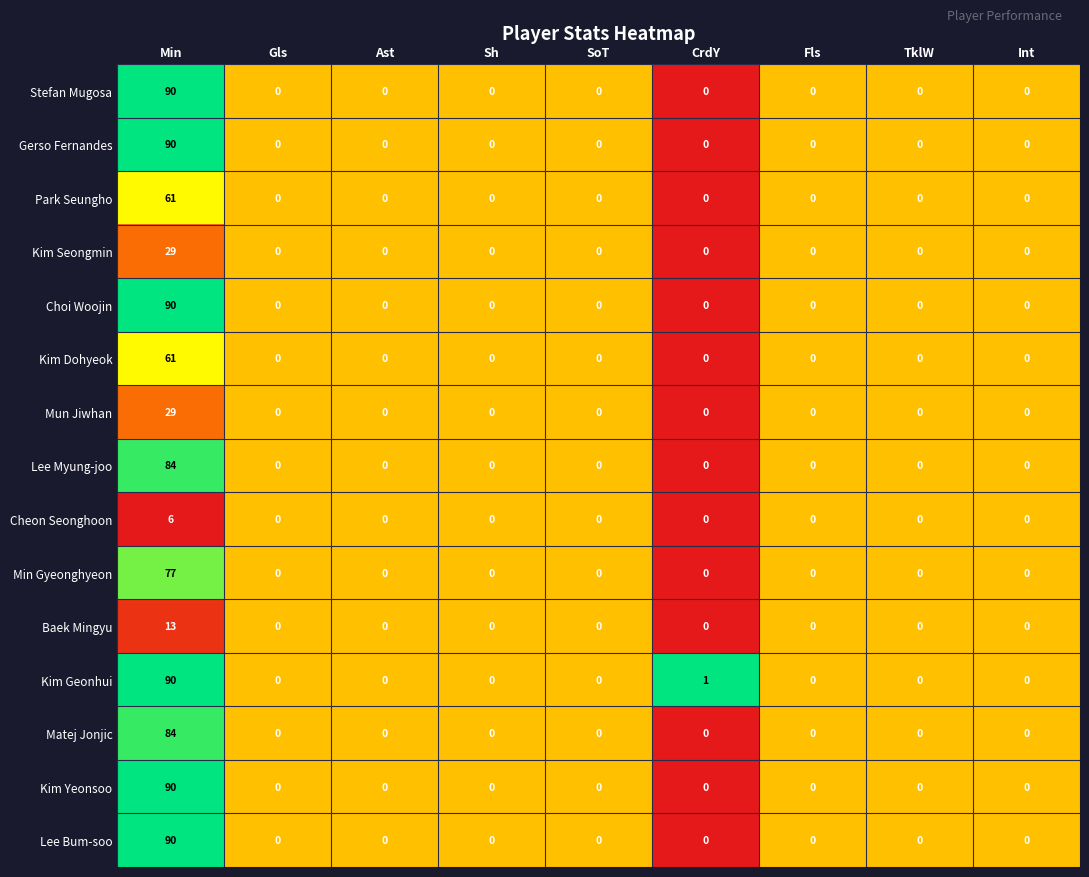

Count the number of categories in the chart.

9